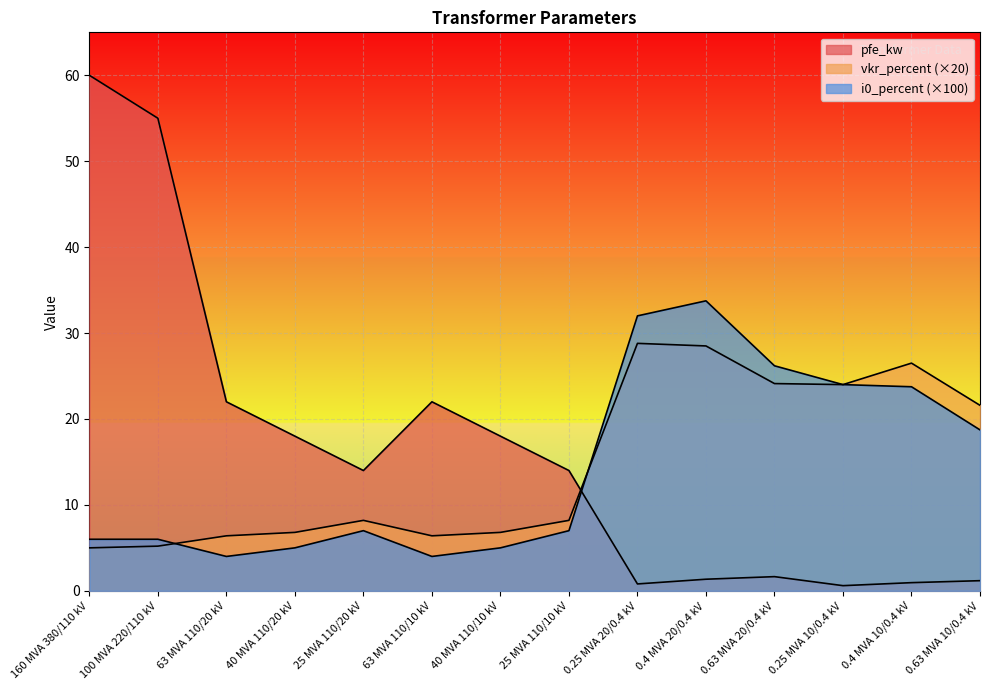

Between which two adjacent categories do vkr_percent and pfe_kw first intersect?

25 MVA 110/10 kV and 0.25 MVA 20/0.4 kV